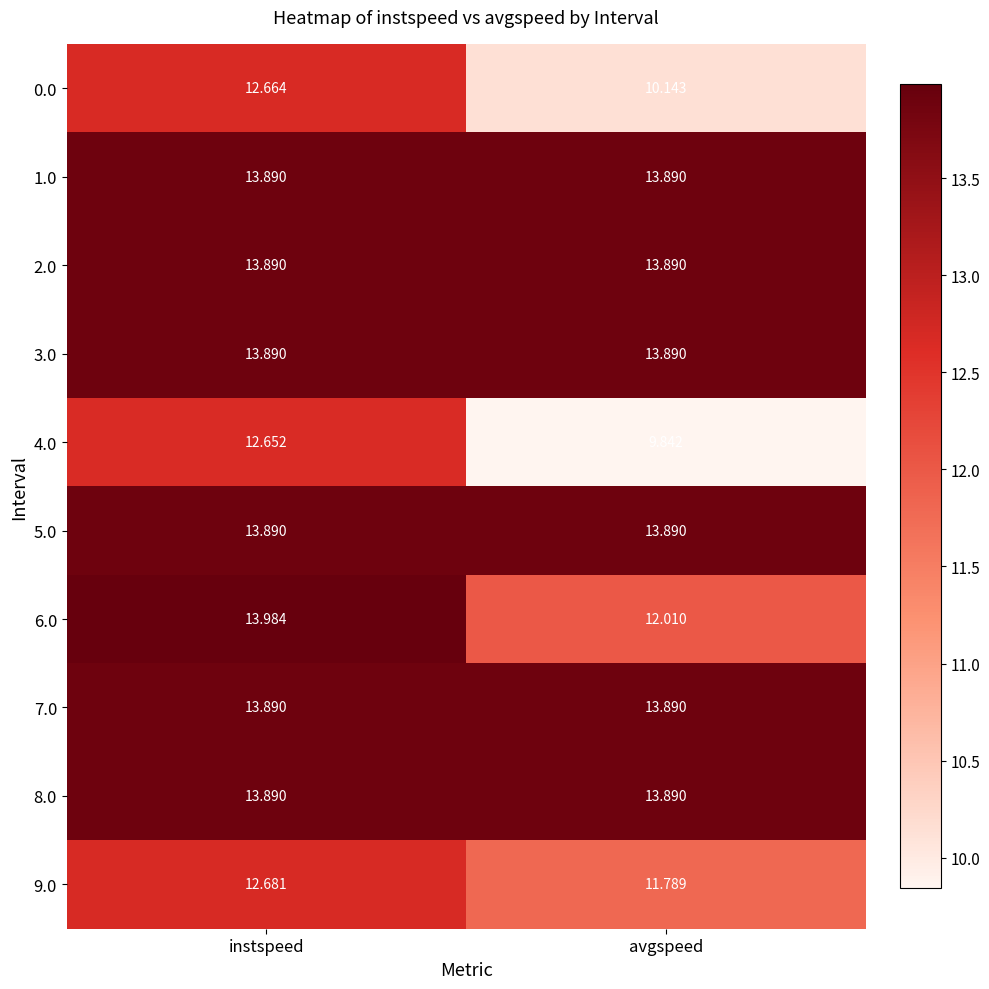

Is the value of 3.0 at avgspeed greater than the value of 4.0 at instspeed?

Yes